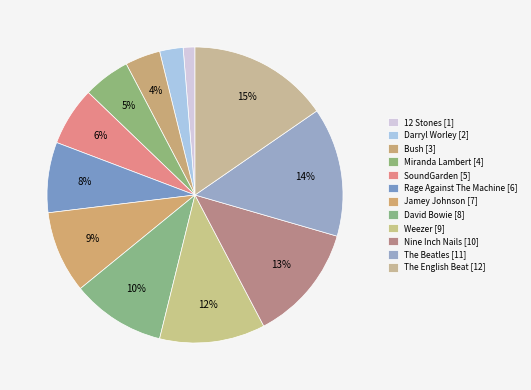

True or false: 12 Stones accounts for 11% of the total.

False